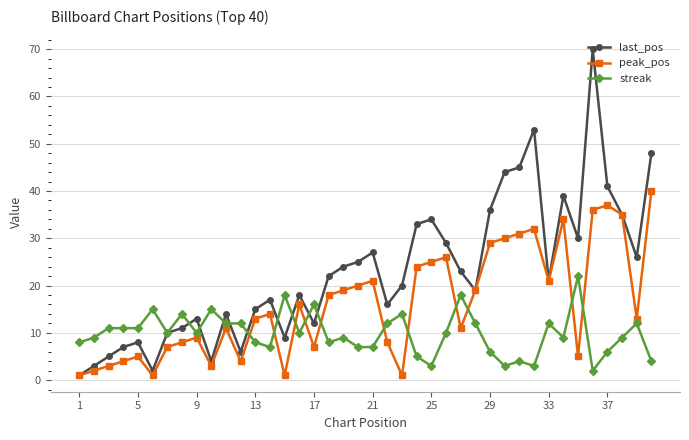

Which series has the largest range (max minus min)?

last_pos